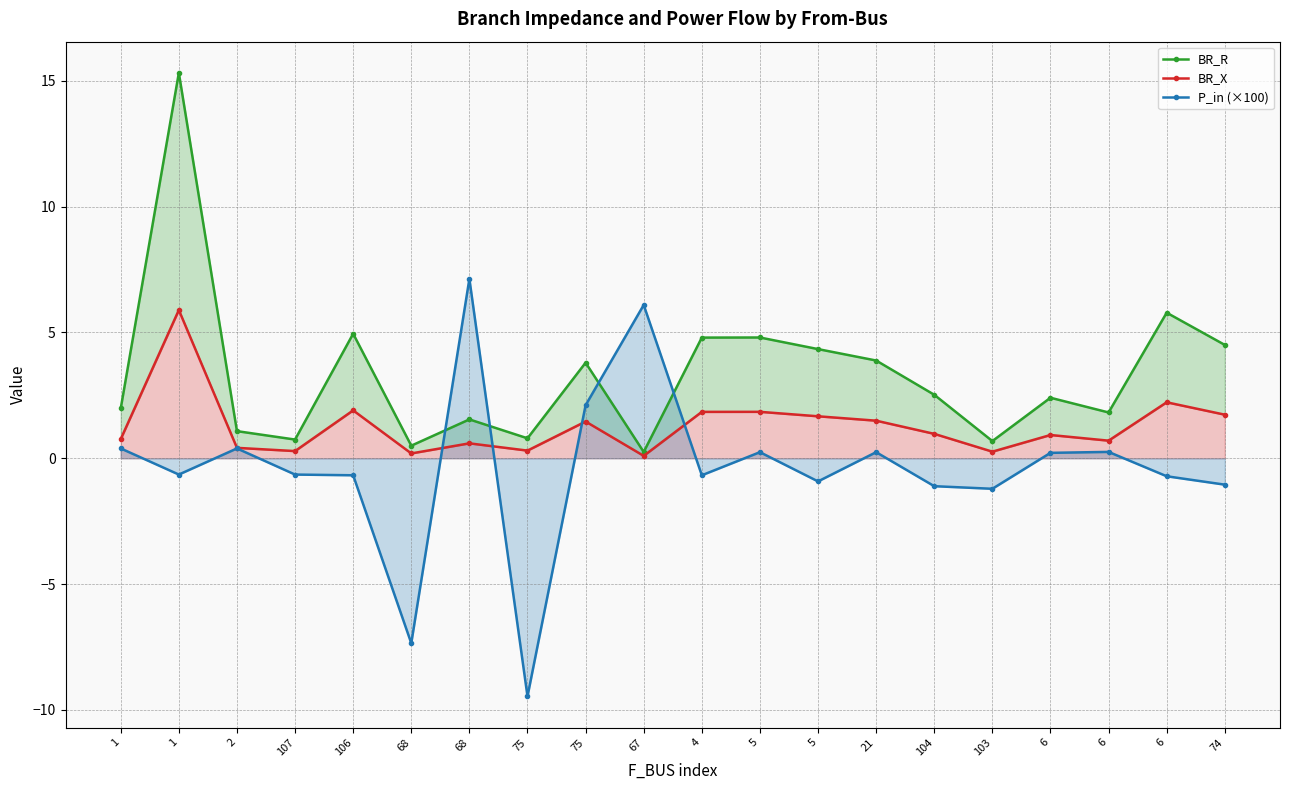

What is the difference between the BR_X values at 104 and 2?

0.6